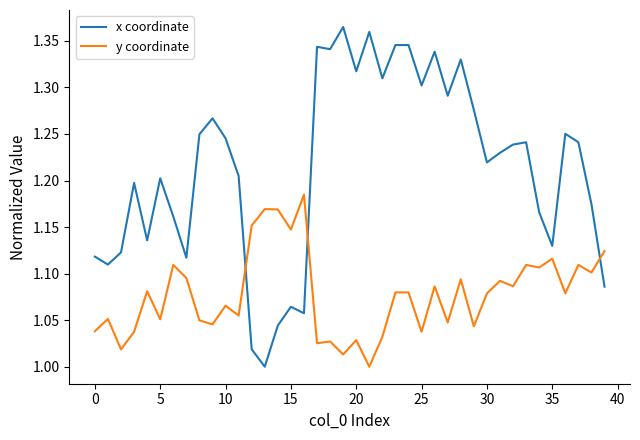

Rank the series by their maximum value, from lowest to highest.

y coordinate, x coordinate